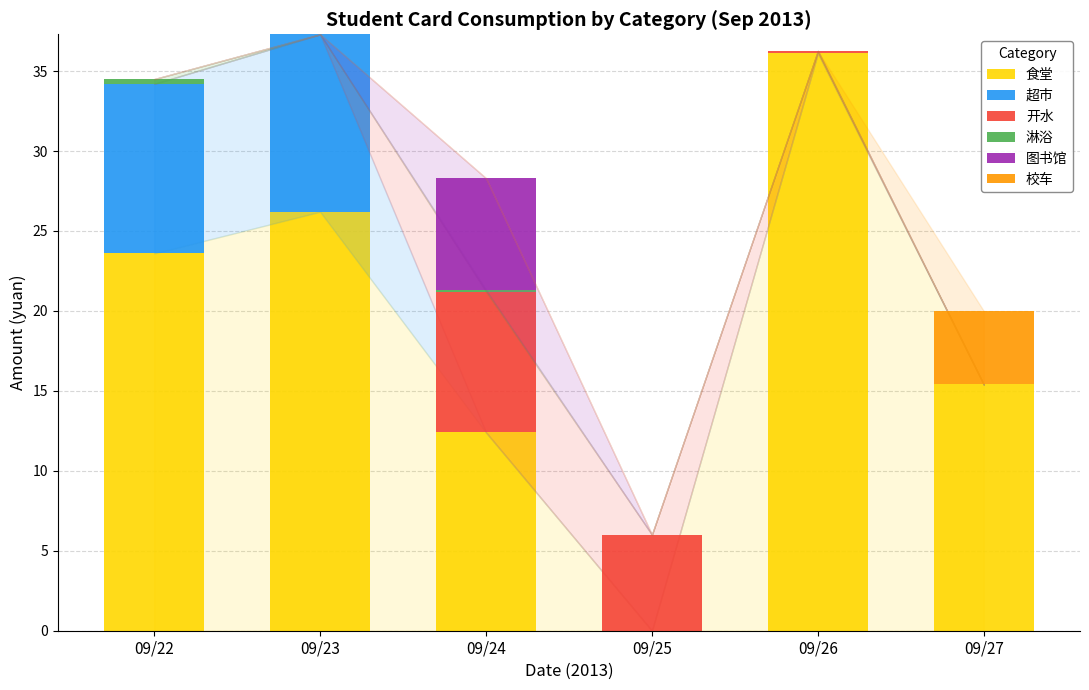

What is the total value across all series at 09/27?

20.0